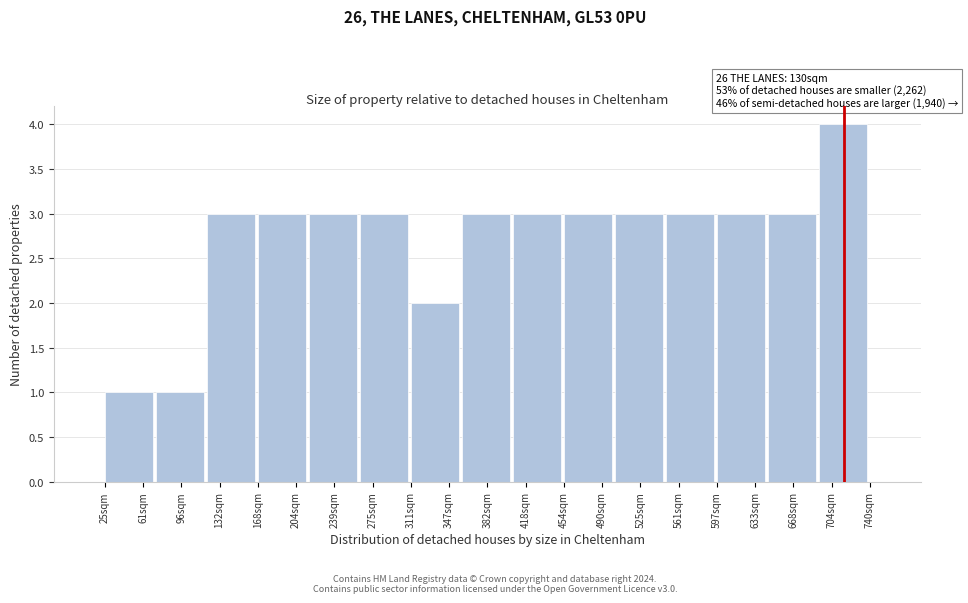

Over which range of the x-axis is the bar tallest?

690 to 740